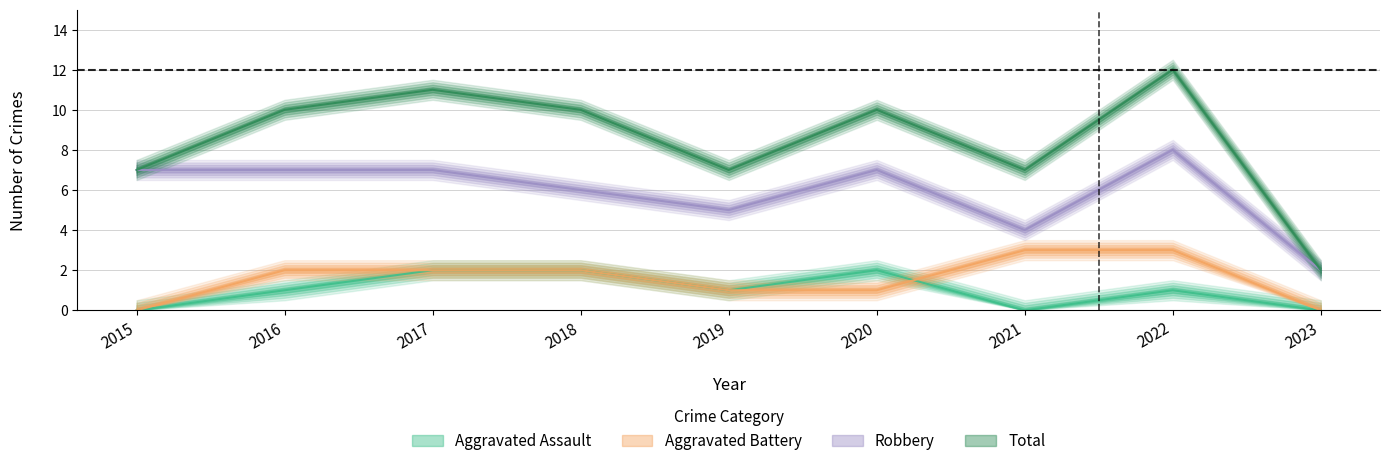

At which label does Total reach its minimum?

2023